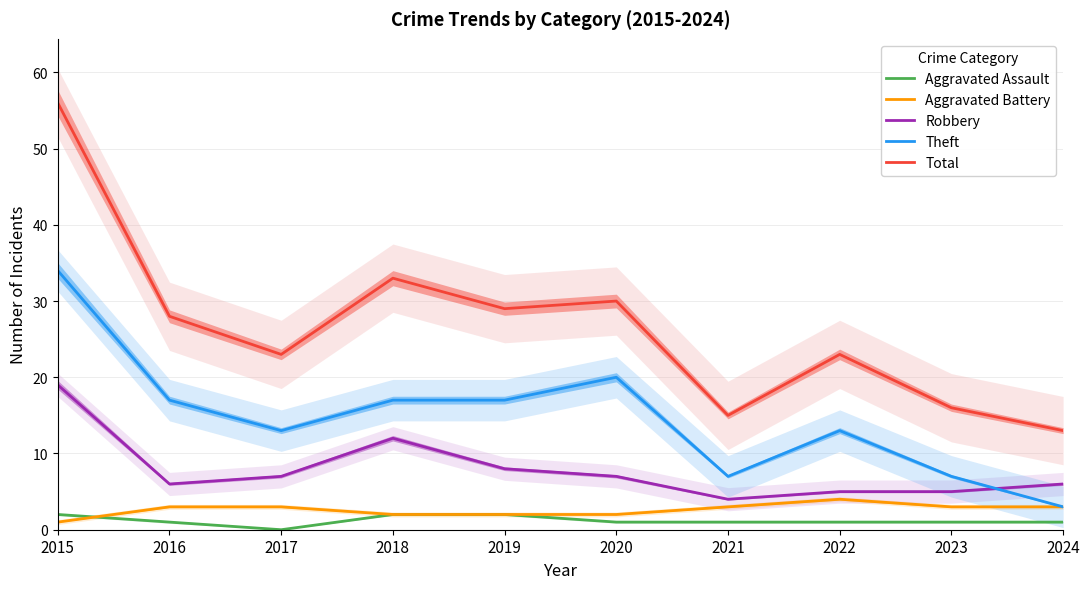

True or false: Aggravated Assault and Total intersect in this chart.

False